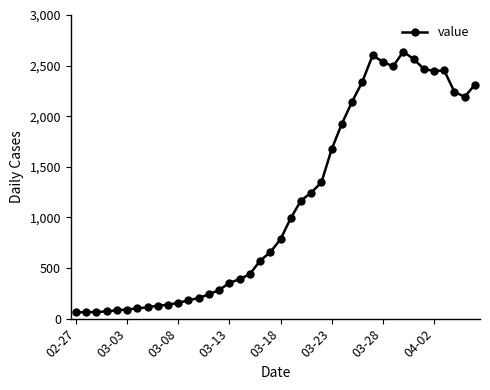

True or false: there are more than 1 points higher than both neighbors.

True